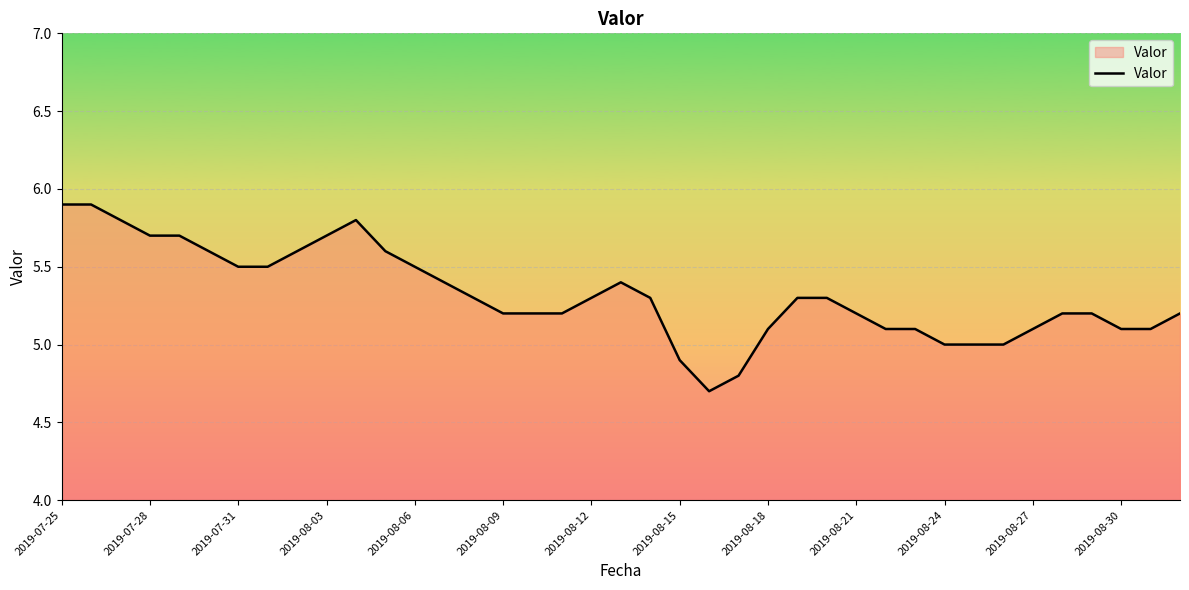

What is the difference between the maximum and minimum values?

1.2